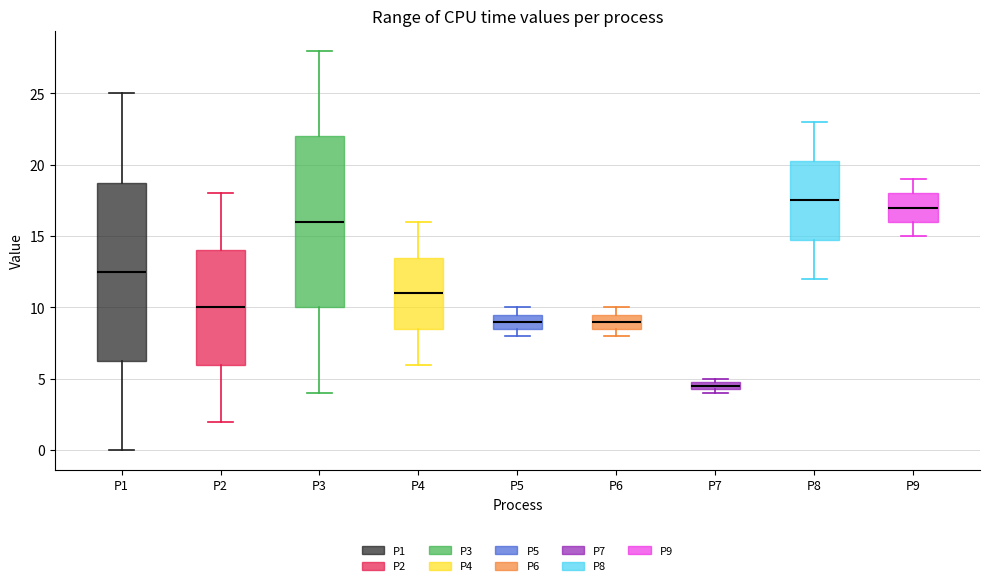

Which box has the highest median line?

P8